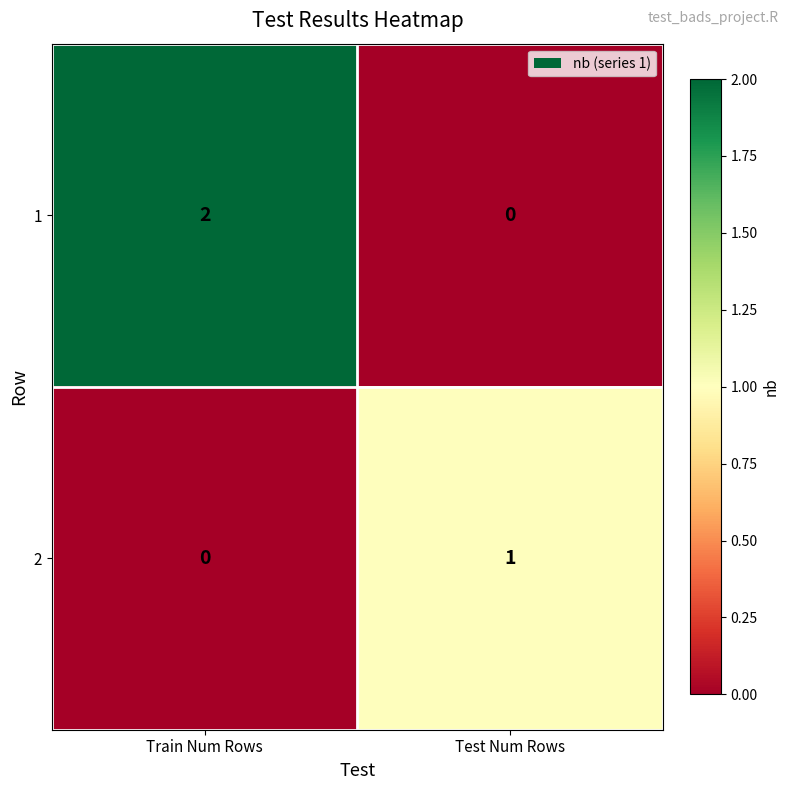

Reading left to right, transcribe all the data shown in this chart.

1: 2	0
2: 0	1